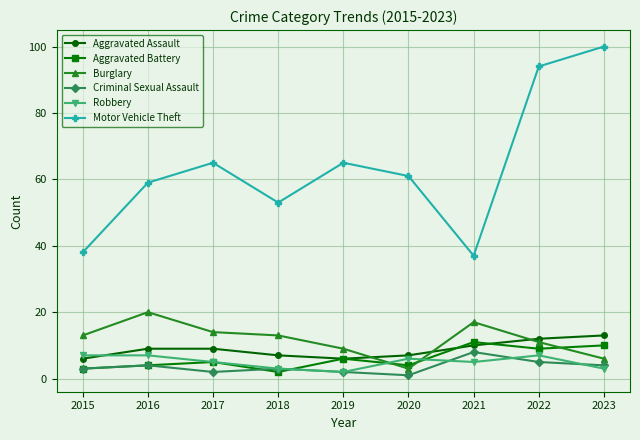

Reading left to right, list all the values displayed in this chart.

Aggravated Assault: 2015=6	2016=9	2017=9	2018=7	2019=6	2020=7	2021=10	2022=12	2023=13
Aggravated Battery: 2015=3	2016=4	2017=5	2018=2	2019=6	2020=4	2021=11	2022=9	2023=10
Burglary: 2015=13	2016=20	2017=14	2018=13	2019=9	2020=3	2021=17	2022=11	2023=6
Criminal Sexual Assault: 2015=3	2016=4	2017=2	2018=3	2019=2	2020=1	2021=8	2022=5	2023=4
Robbery: 2015=7	2016=7	2017=5	2018=3	2019=2	2020=6	2021=5	2022=7	2023=3
Motor Vehicle Theft: 2015=38	2016=59	2017=65	2018=53	2019=65	2020=61	2021=37	2022=94	2023=100